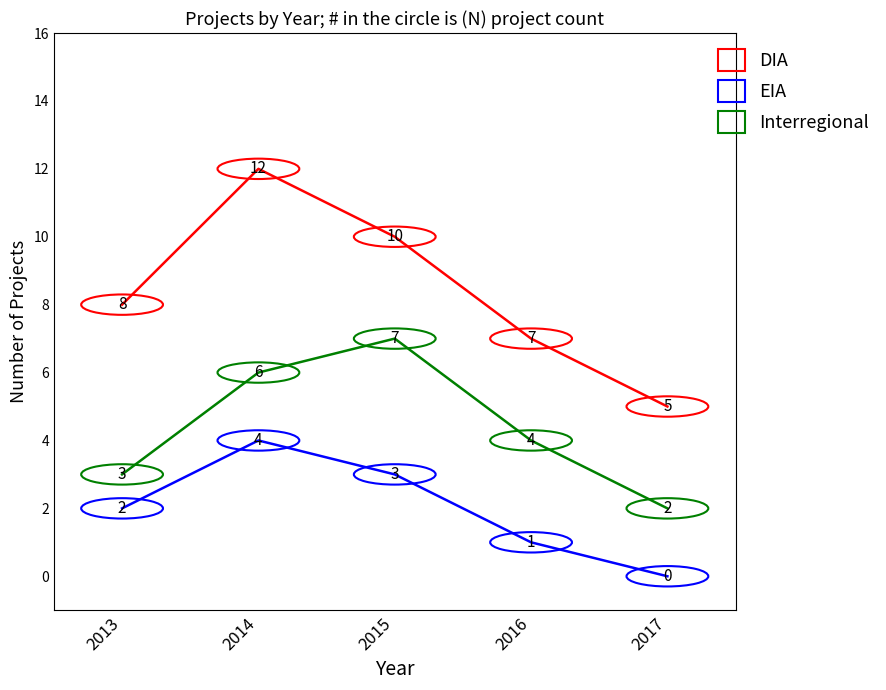

Does the chart have visible grid lines?

No